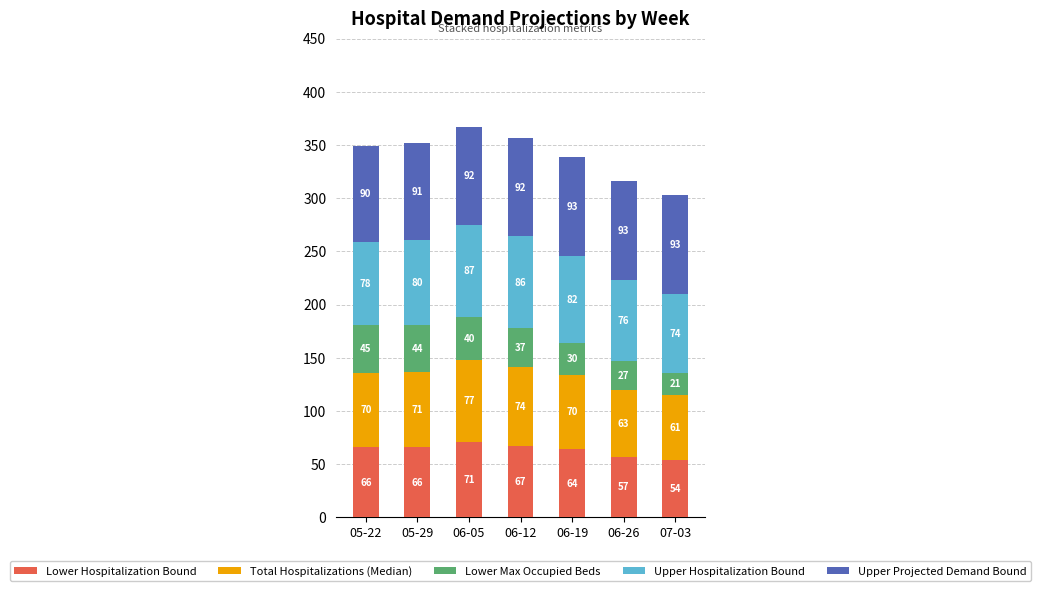

How many data points does each series have?

7